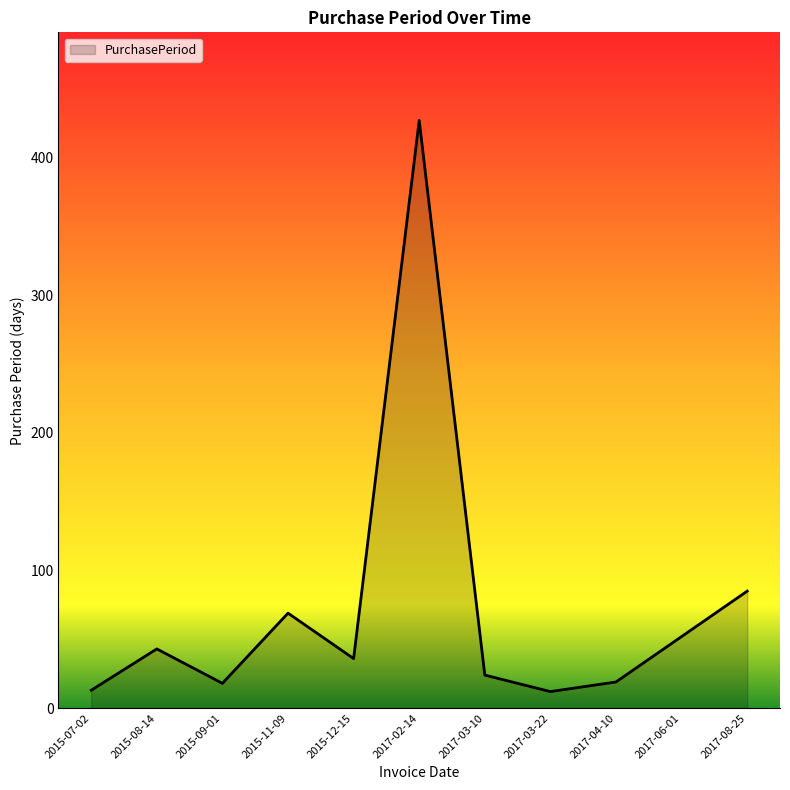

What is the change in value from 2015-08-14 to 2015-11-09?

+26